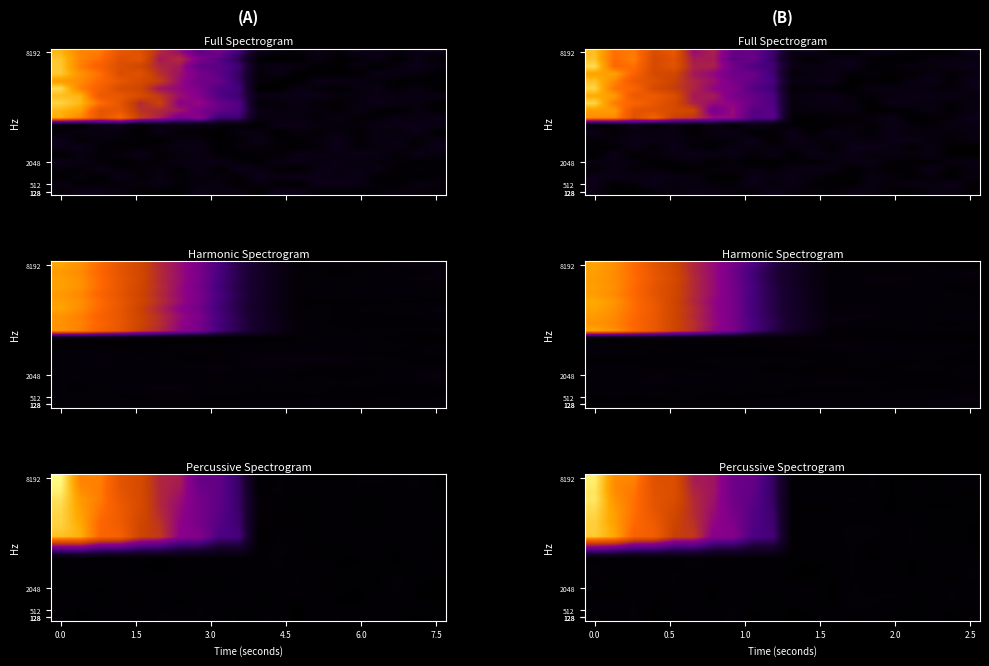

What is the minimum value shown in the chart?

0.4